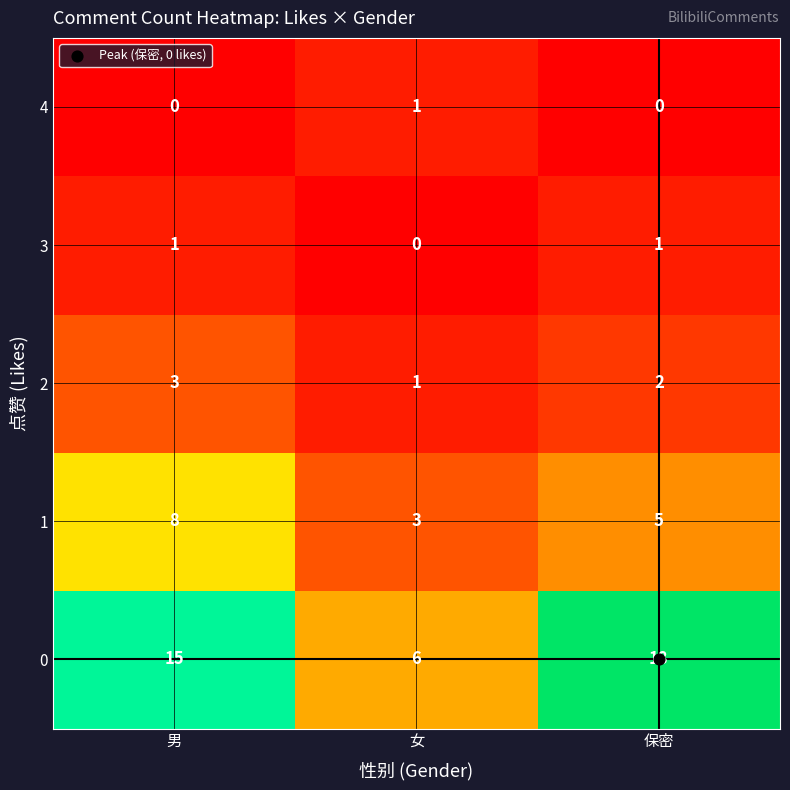

What is the greatest value displayed?

18